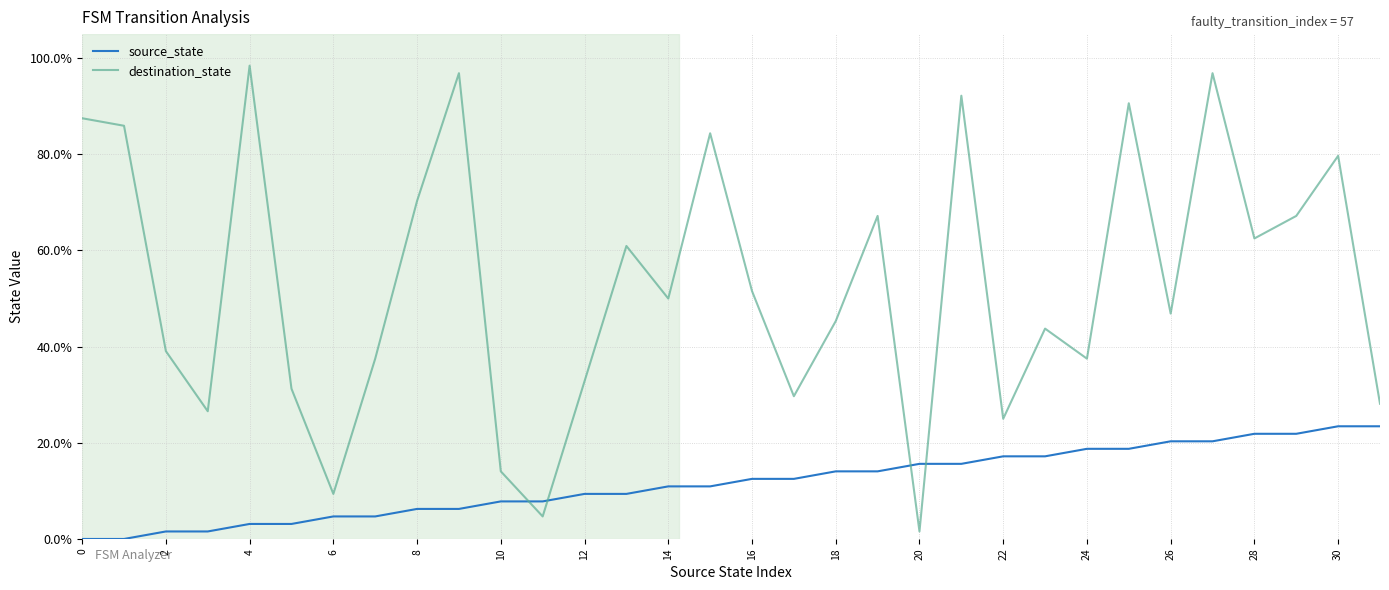

Which series has the widest spread of values?

destination_state